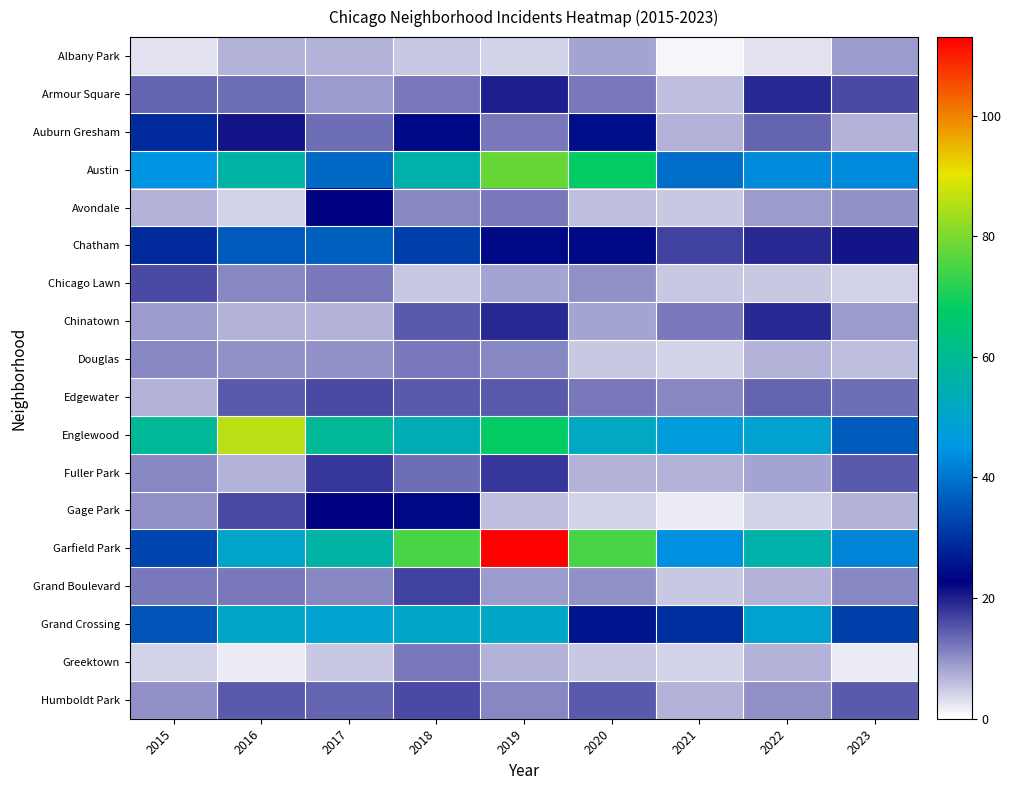

What is the maximum value shown in the chart?

113